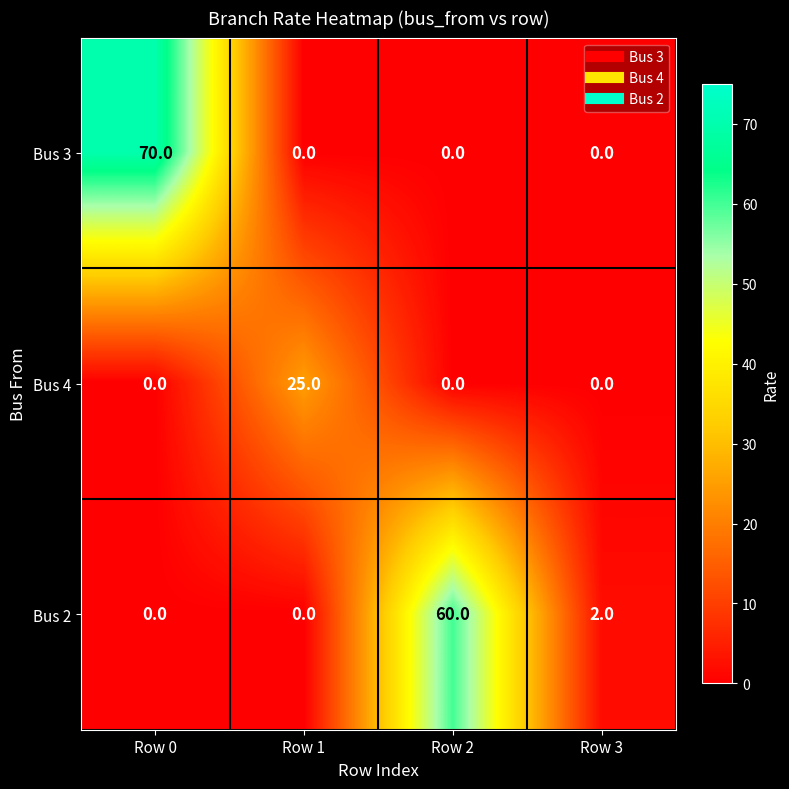

Count the Bus 3 values in the range 0 to 70.

4